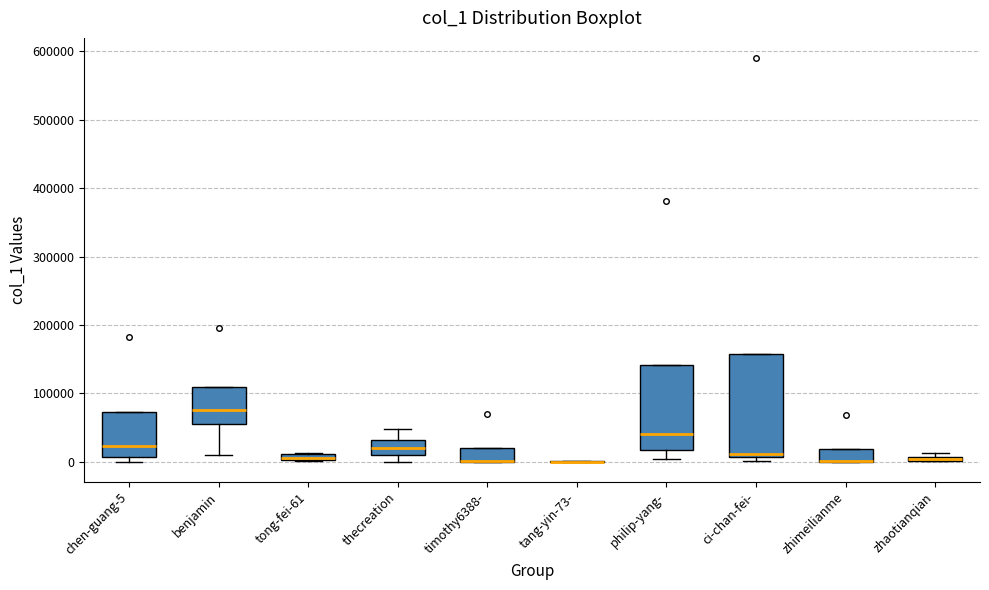

Where does the median line of the box for benjamin sit on the y-axis? The values are not printed on the chart, so give them approximately, as read against the axis.

80000